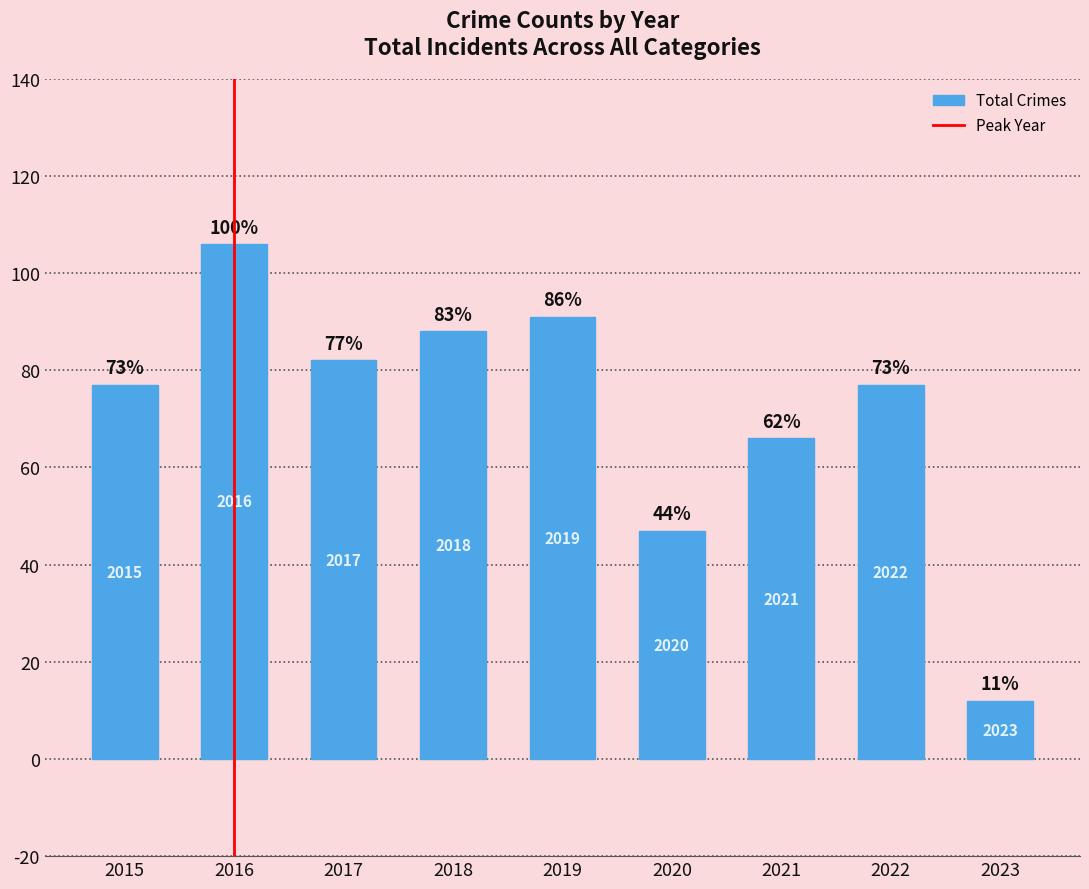

The value at 2016 is 106. True or false?

True